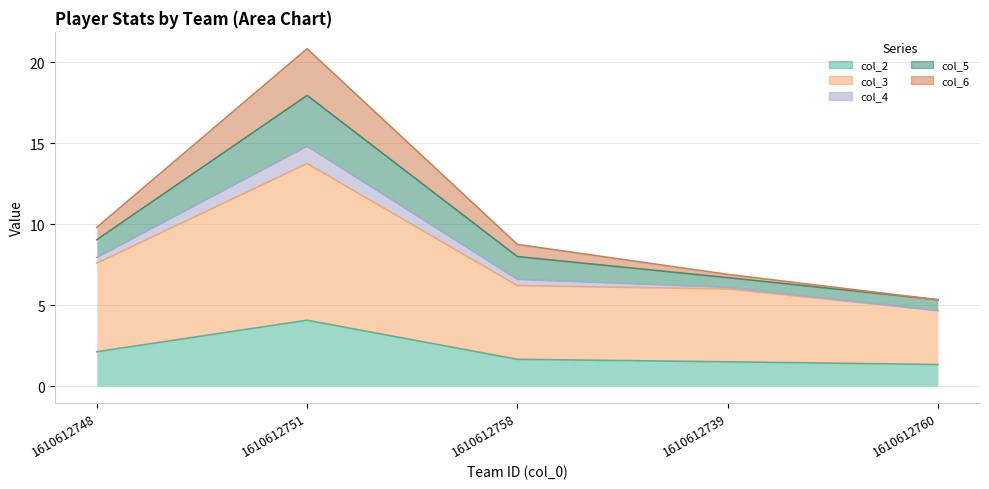

Is it true that col_6 equals 10.5 at 1610612739?

False